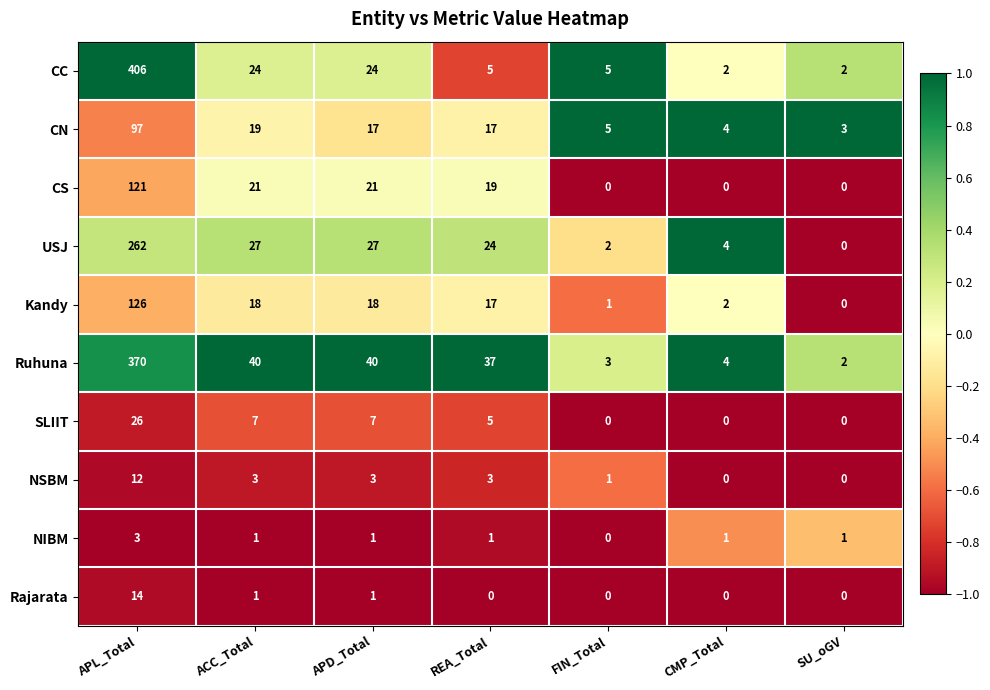

How many values in the CS series are below 19?

3